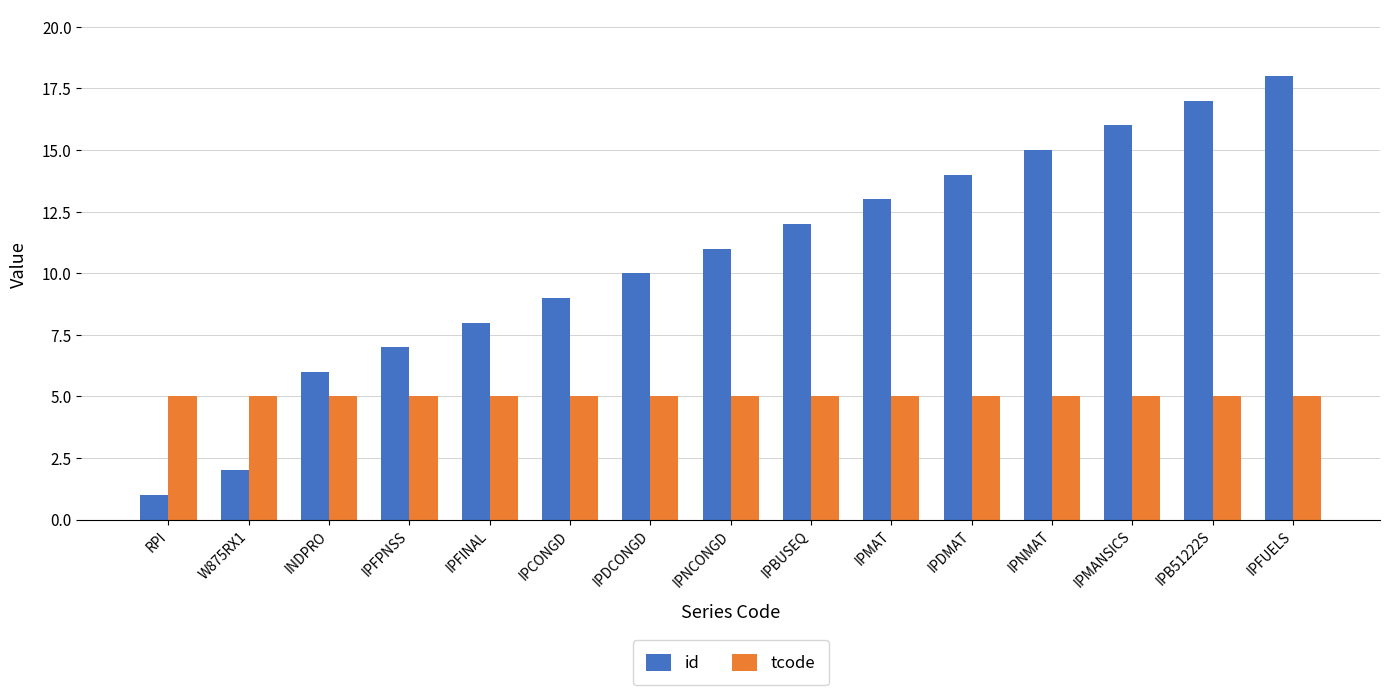

The value of id at IPMANSICS is 4. True or false?

False